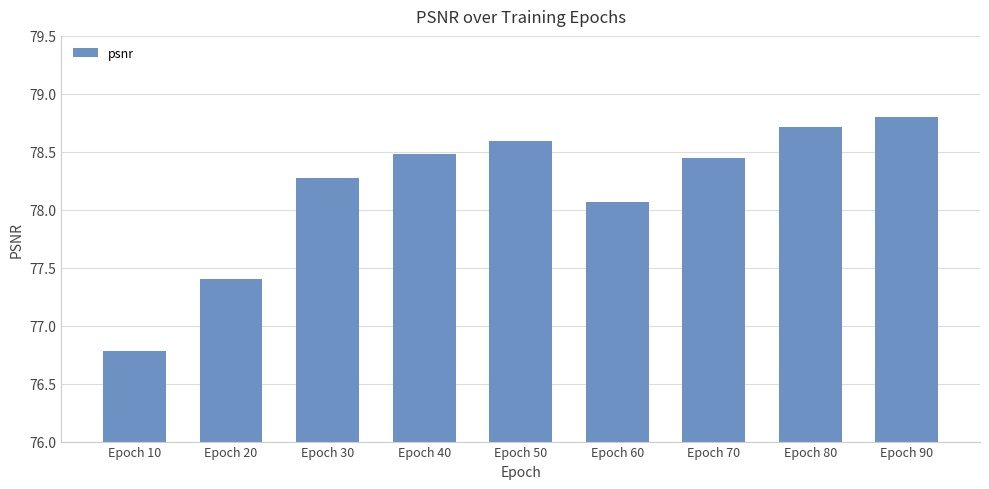

What is the difference between the maximum and second lowest values?

1.4